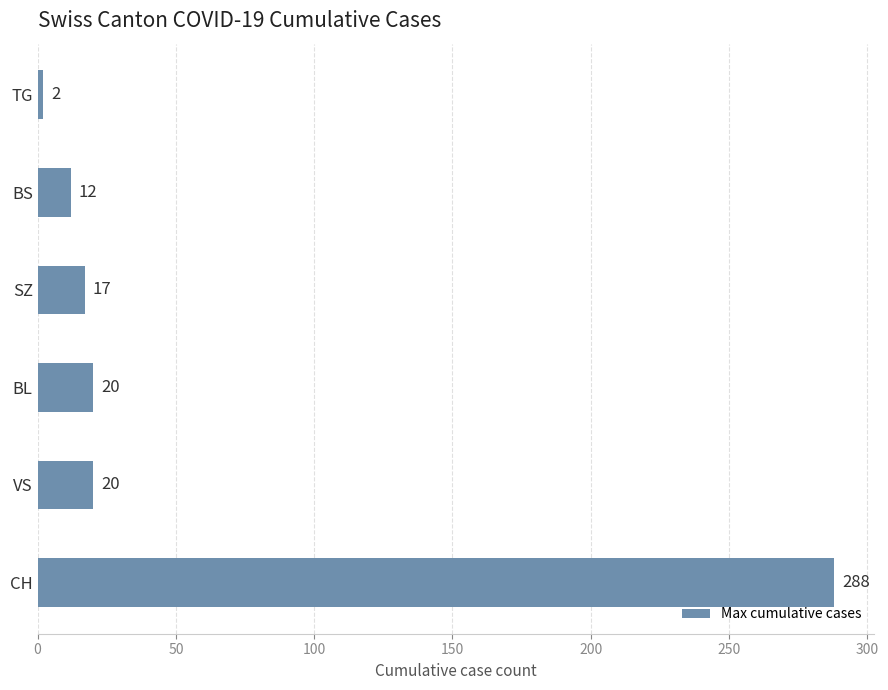

Is it true that the value at BS is 12?

True